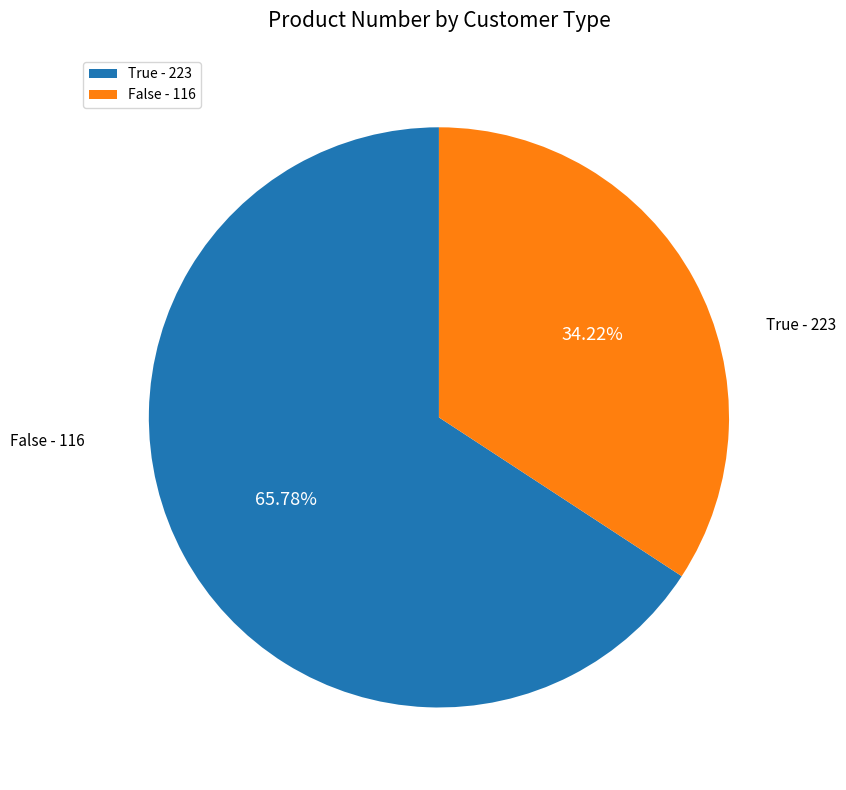

Count the number of slices in the pie.

2